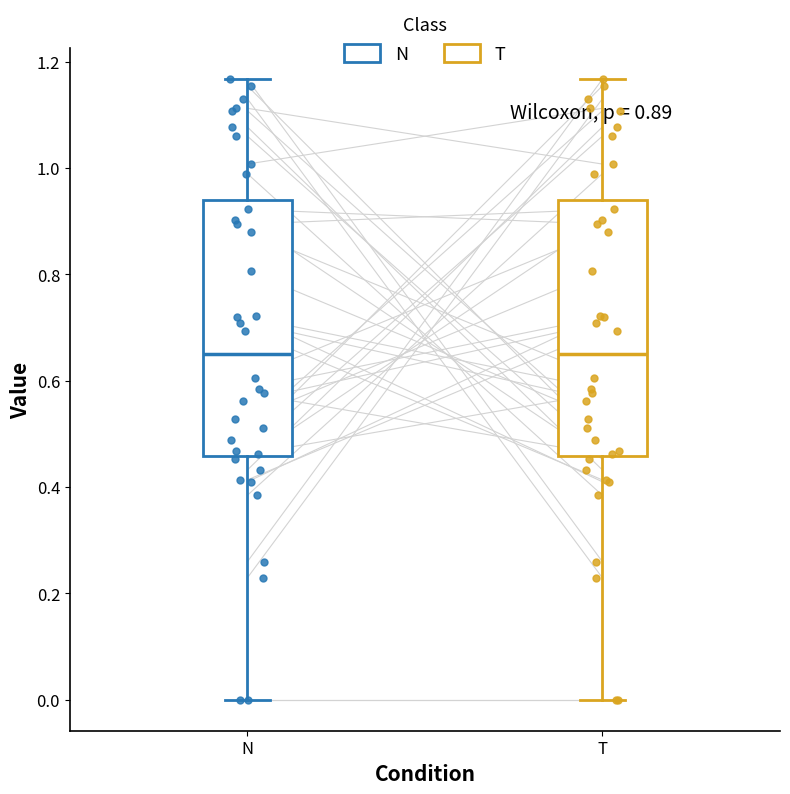

Reading left to right, transcribe this box plot: for each box, give where its median line is, the range the box spans, and where its two whiskers end, as read against the y-axis. The values are not printed on the chart, so give them approximately, as read against the axis.

N: median 0.66, box 0.46 to 0.94, whiskers 0.00 to 1.16
T: median 0.66, box 0.46 to 0.94, whiskers 0.00 to 1.16